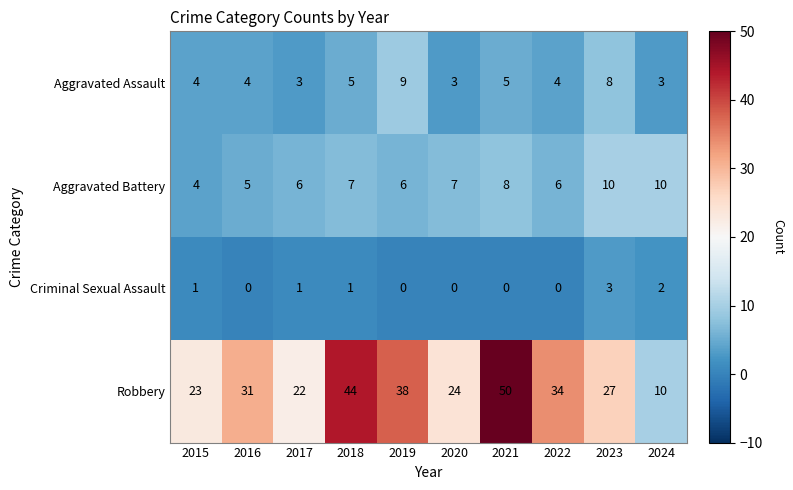

What is the total value across all series at 2015?

32